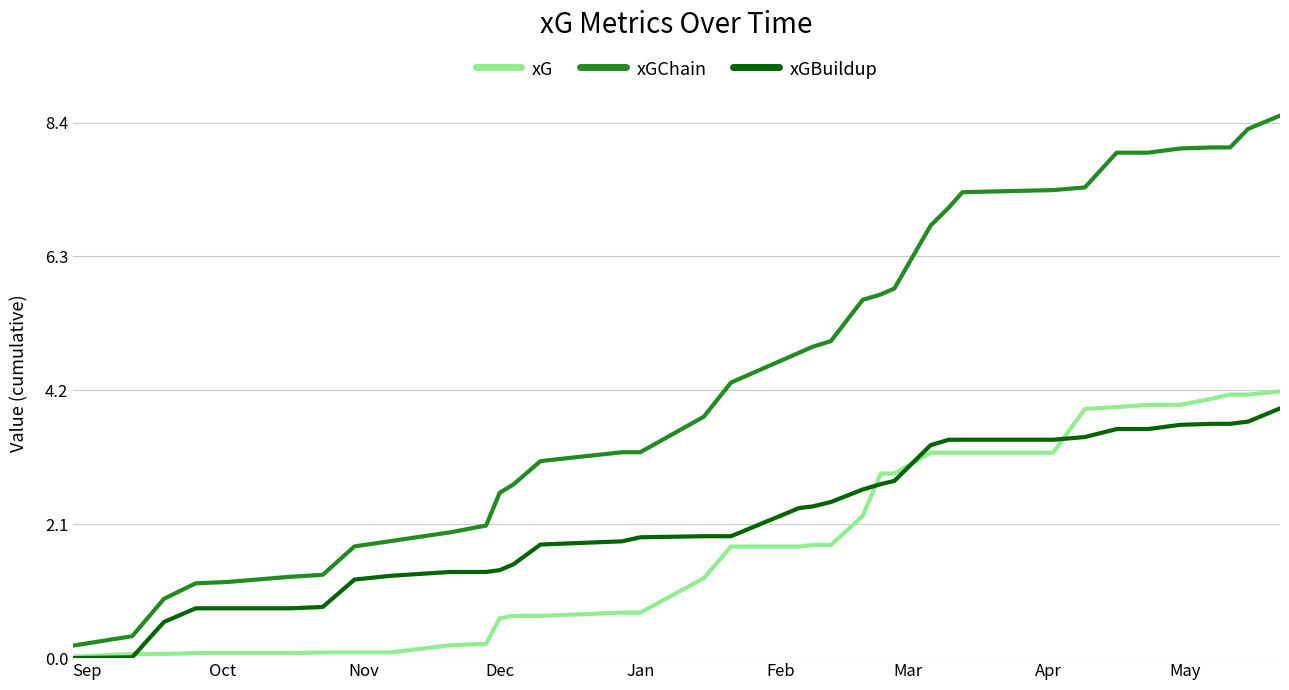

What is the difference between the second highest and minimum values in the xGChain series?

8.1